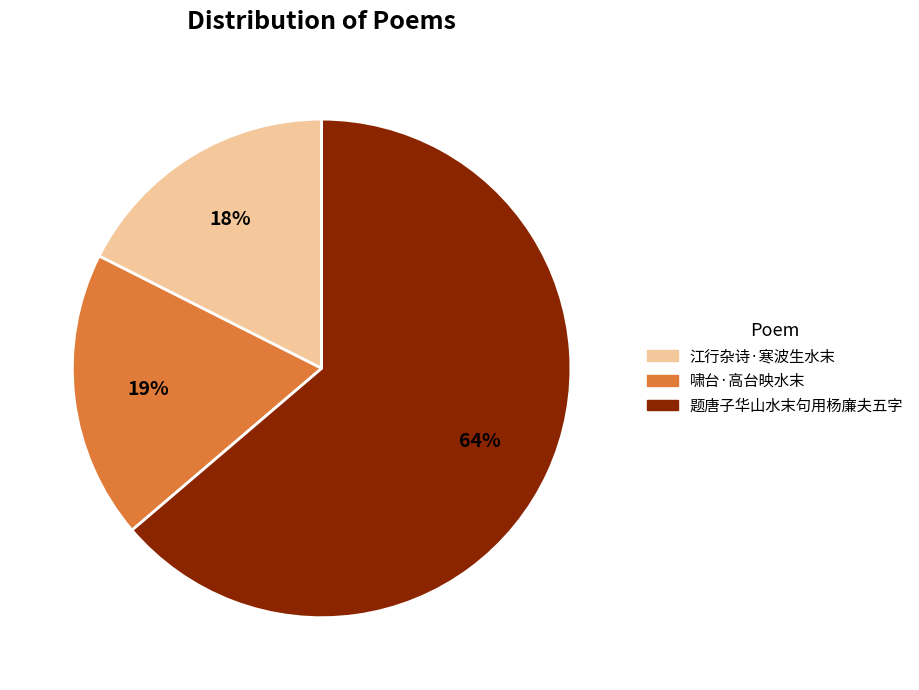

Rank the categories by value from highest to lowest.

题唐子华山水末句用杨廉夫五字, 啸台·高台映水末, 江行杂诗·寒波生水末